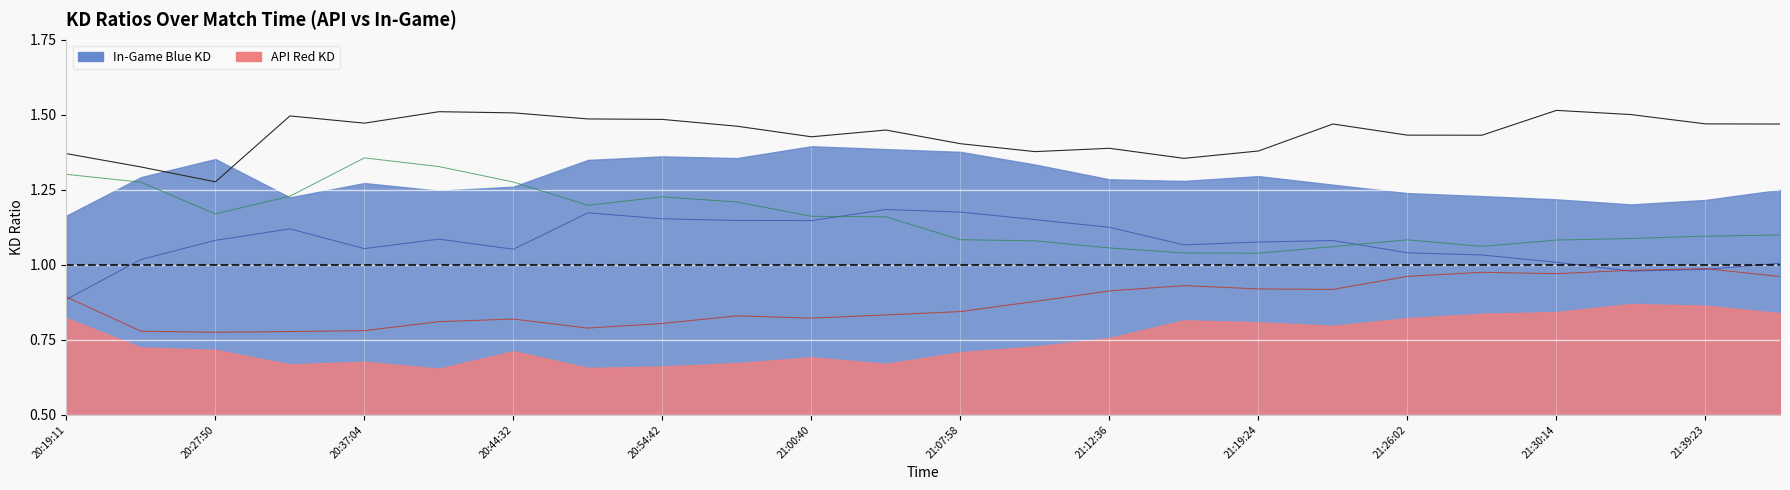

Which series has the largest total across all categories?

ingame_g_kd